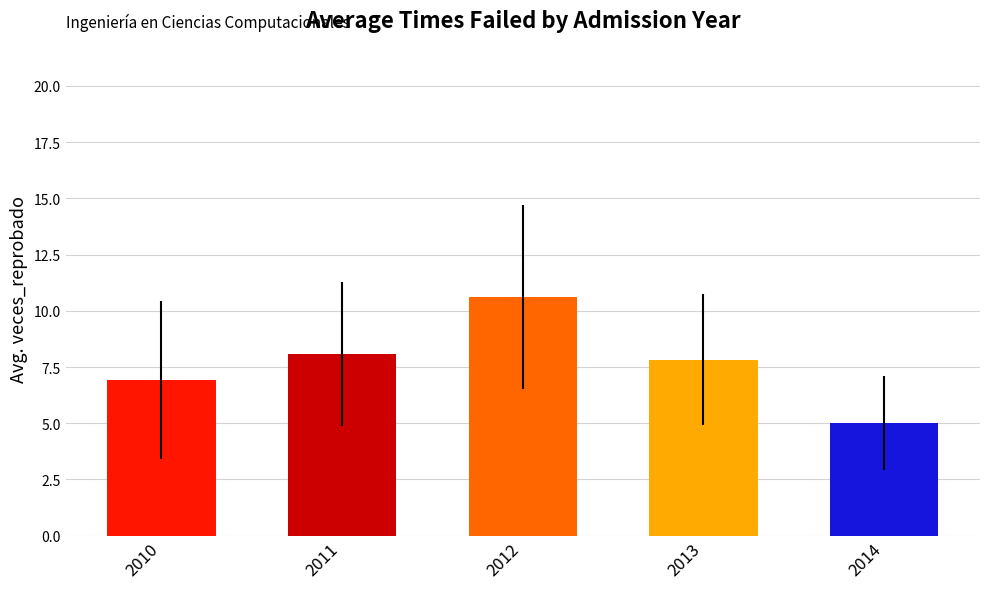

Reading right to left, list all the values displayed in this chart.

5.0	7.8	10.6	8.1	6.9